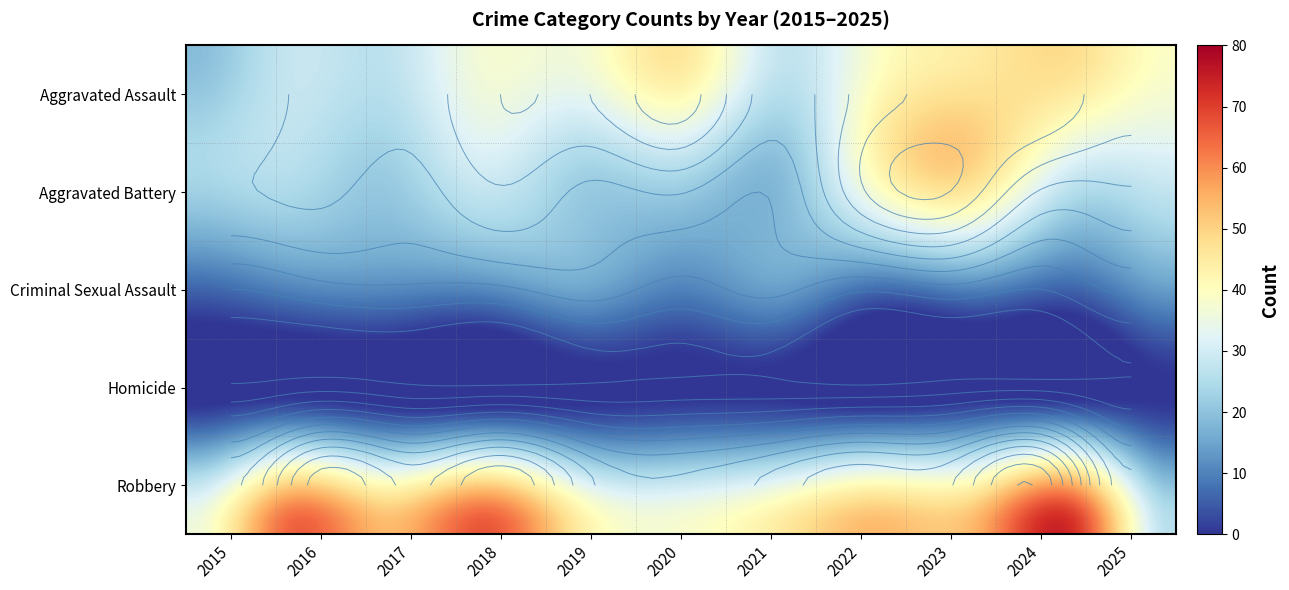

True or false: Robbery has a value of 38 at 2016.

False